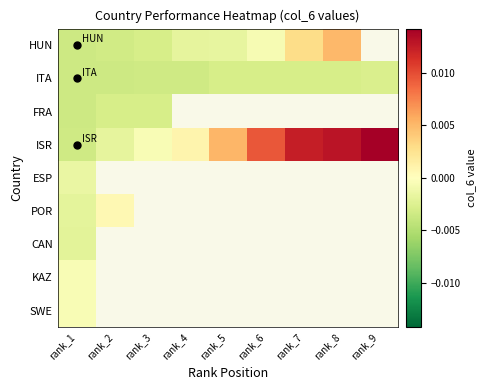

True or false: ISR has a value of 0.0 at rank_8.

True